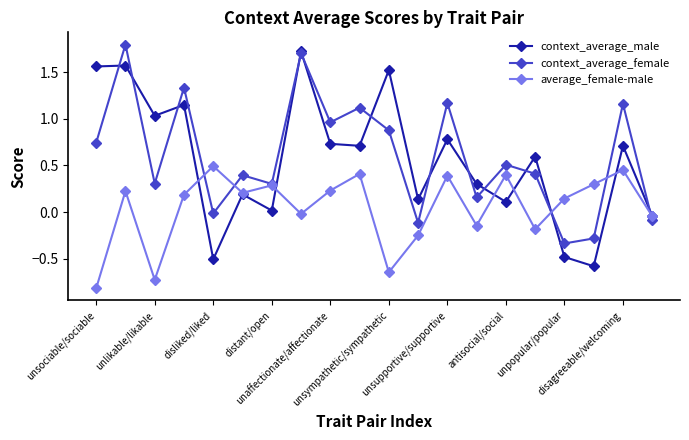

What is the maximum value shown in the chart?

1.8